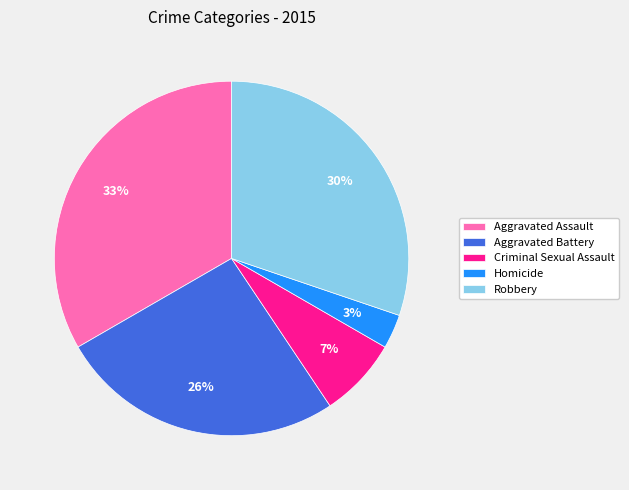

Count the number of slices in the pie.

5